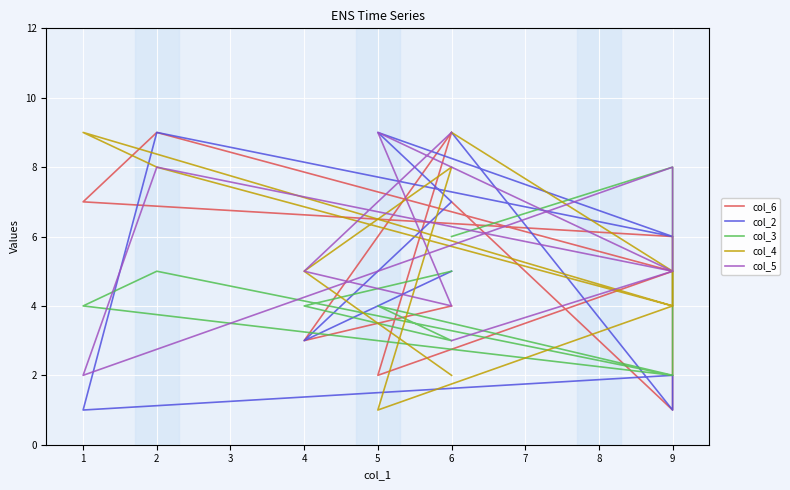

The col_3 series shows 2 at 6. True or false?

False